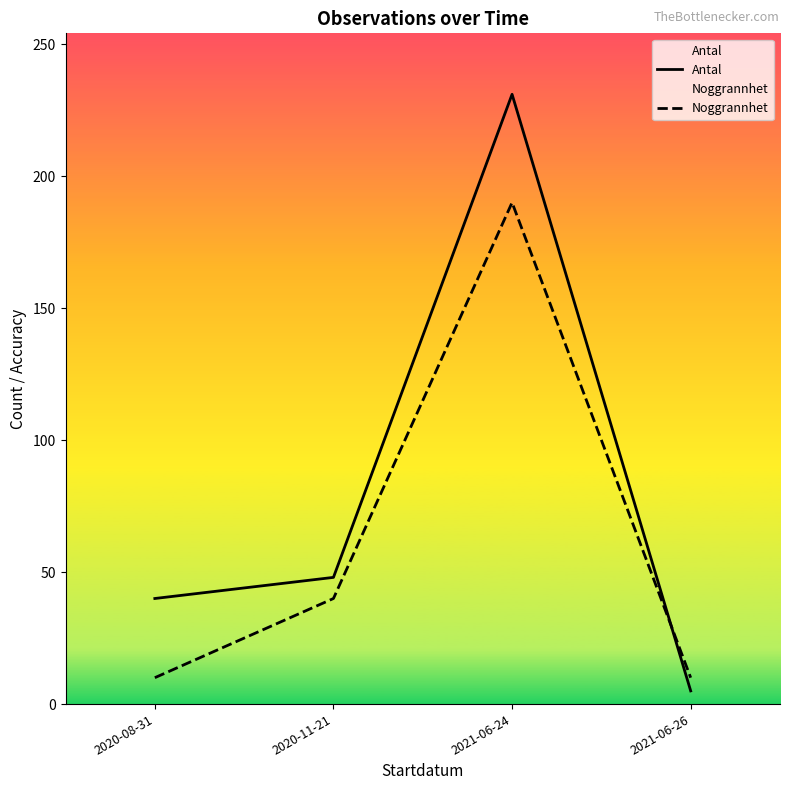

Reading right to left, transcribe all the data shown in this chart.

Antal: 5	231	48	40
Noggrannhet: 10	190	40	10